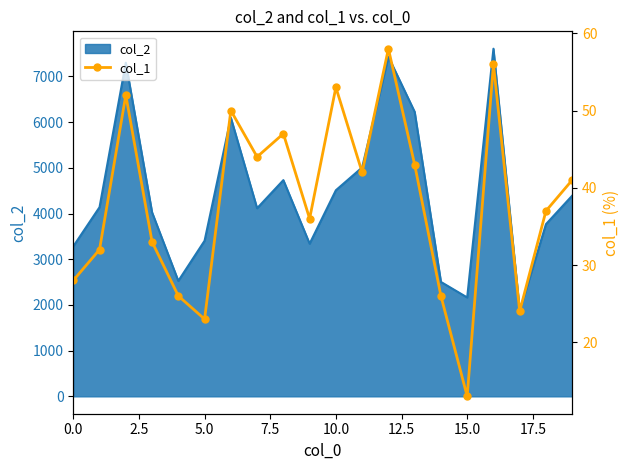

How many points are higher than both their immediate neighbors (excluding endpoints)?

6